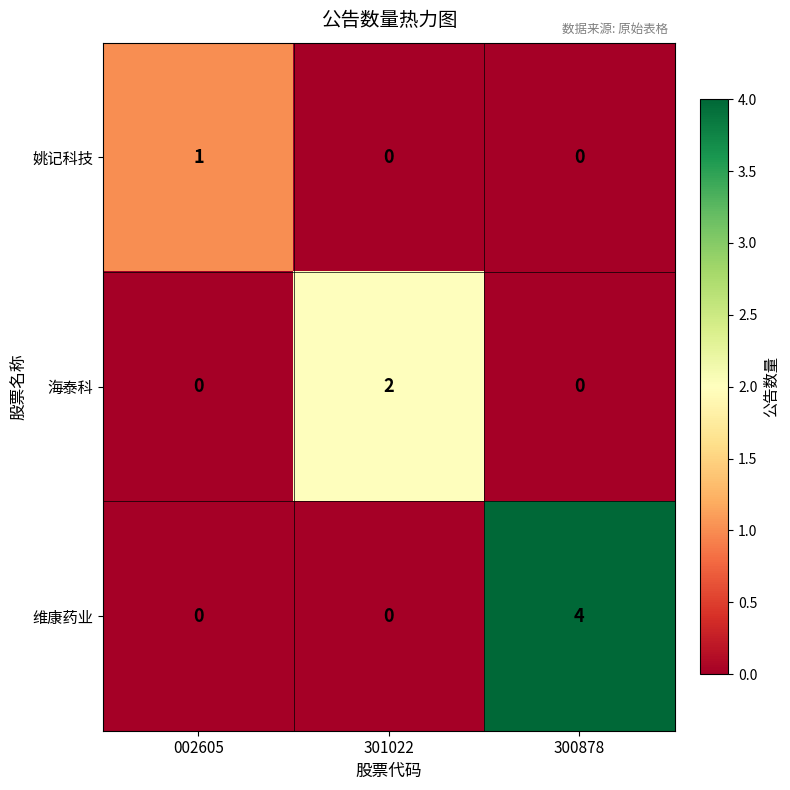

How many series are shown in this chart?

3